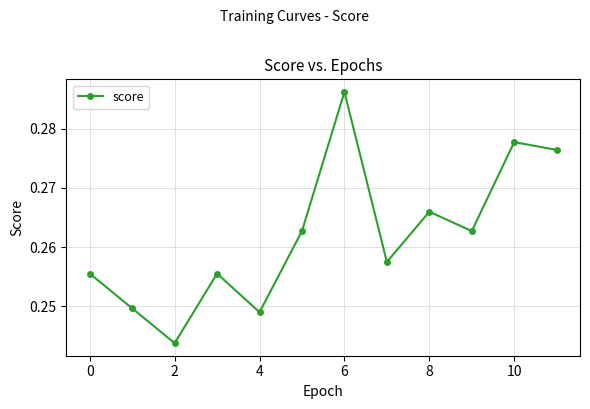

True or false: there are more than 0 points higher than both neighbors.

True